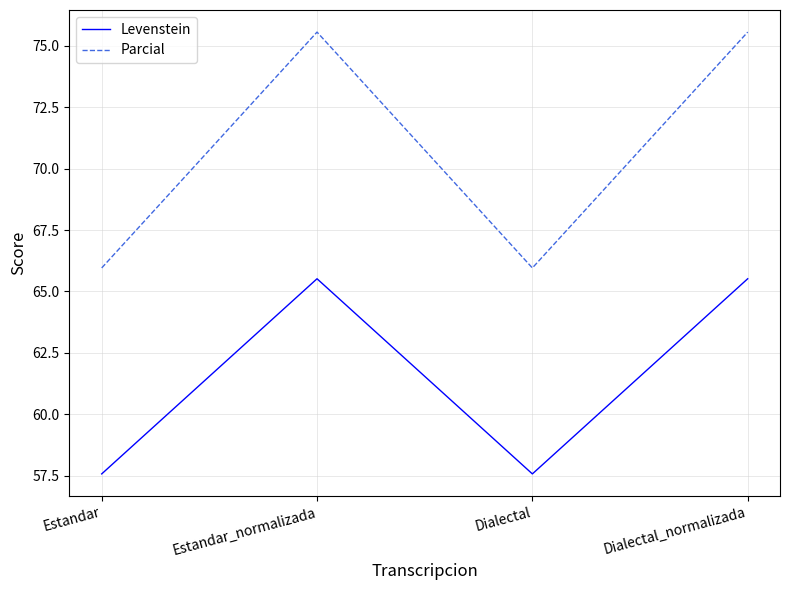

Which series has the largest total across all categories?

Parcial